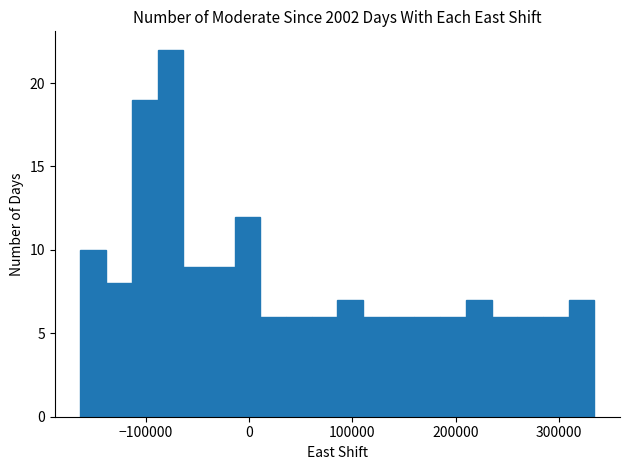

Read against the x-axis, roughly where is the centre of the tallest bar?

-80000